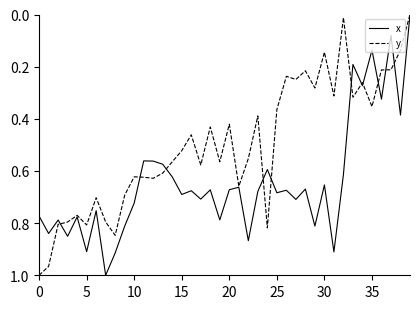

How many series are shown in this chart?

2